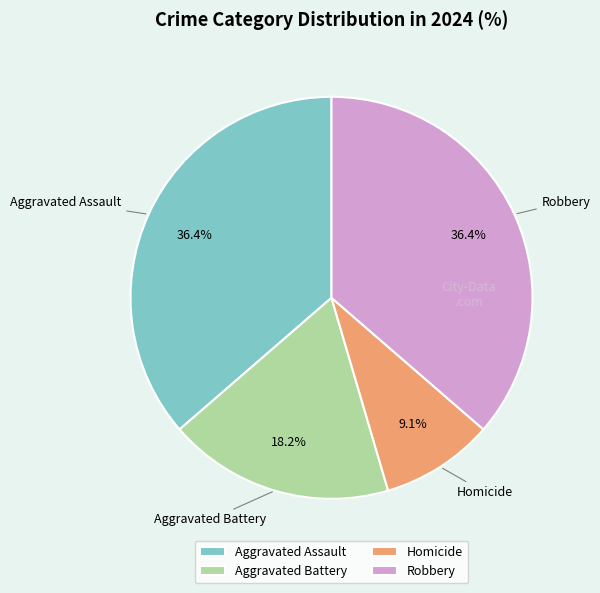

Which has a higher value, Aggravated Battery or Aggravated Assault?

Aggravated Assault